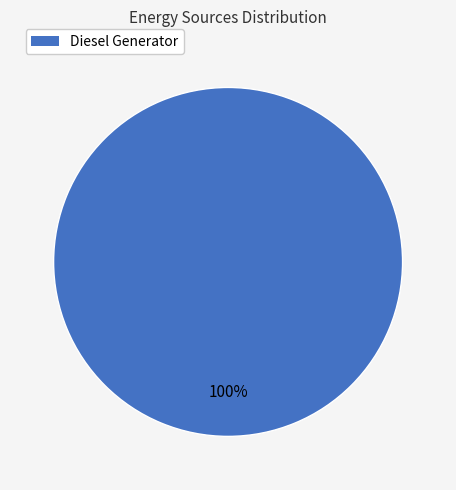

How many slices are in this pie chart?

1